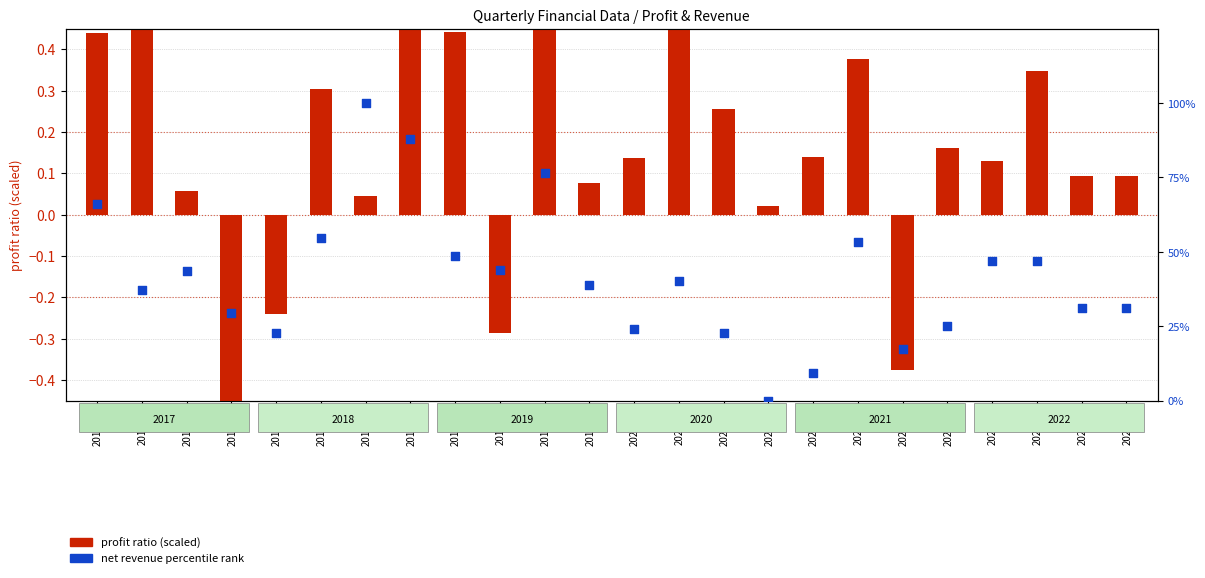

At which category is the sum across all series the highest?

2018Q3